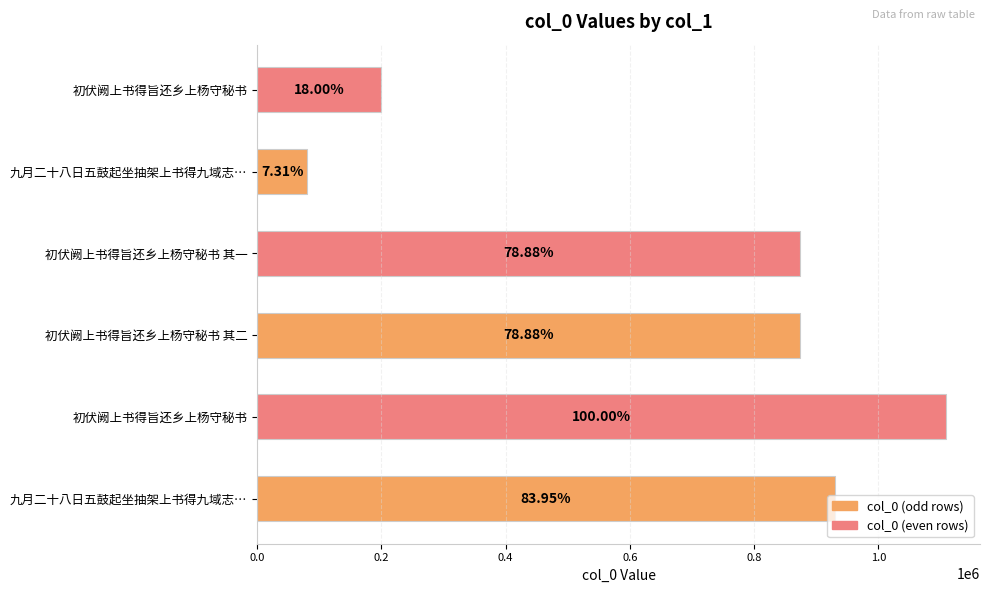

What is the smallest value displayed?

80998